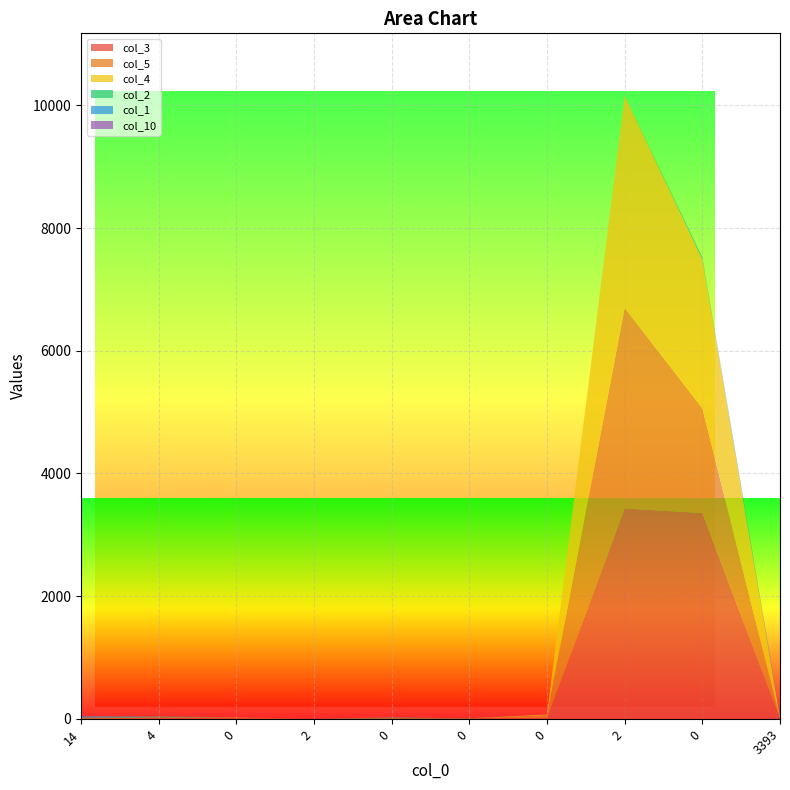

Reading left to right, what are all the values shown in this chart?

col_3: 0	10	11	0	0	6	12	3429	3355	5
col_5: 4	12	14	0	9	0	44	3270	1708	0
col_4: 4	0	0	0	0	0	14	3461	2423	23
col_2: 12	14	0	0	12	4	0	0	38	0
col_1: 21	2	0	0	0	0	0	0	0	26
col_10: 0	0	0	2	0	0	0	0	0	17